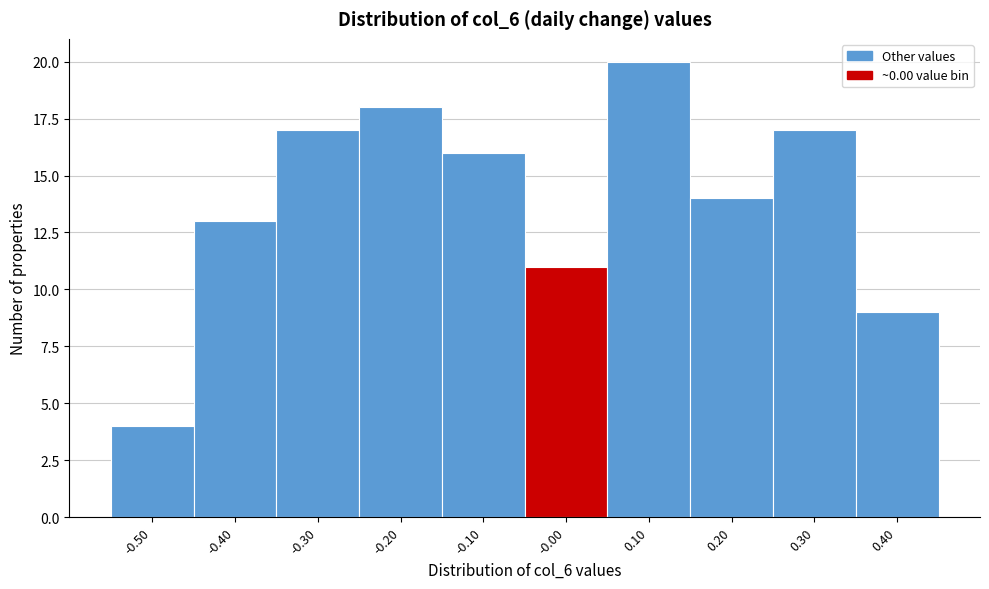

Reading left to right, what are all the values shown in this chart?

4	13	17	18	16	11	20	14	17	9